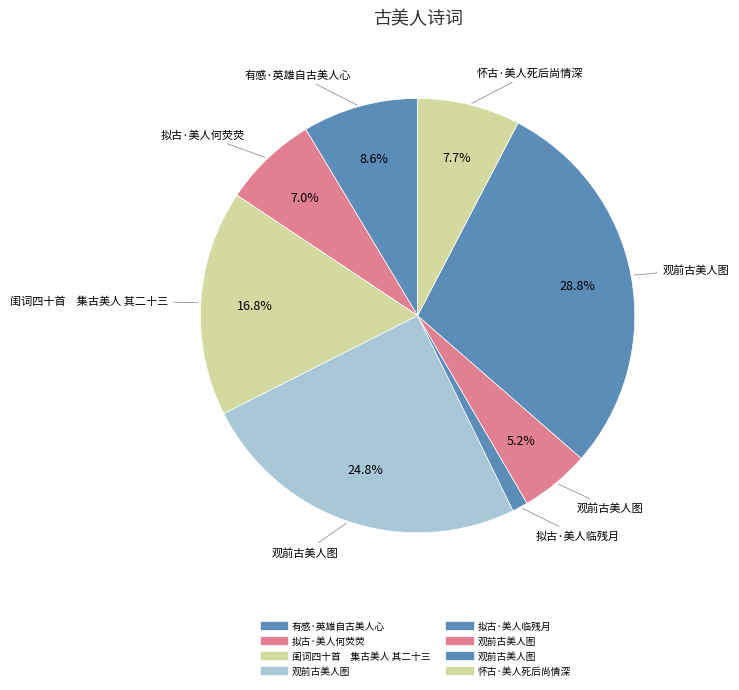

Count the number of slices in the pie.

8